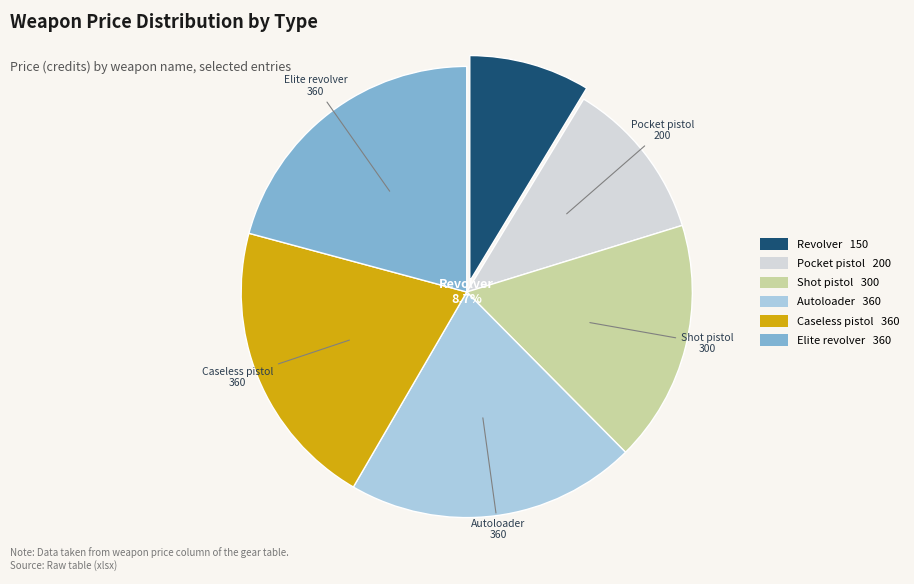

Do Autoloader and Hand cannon together represent more than half of the pie?

No